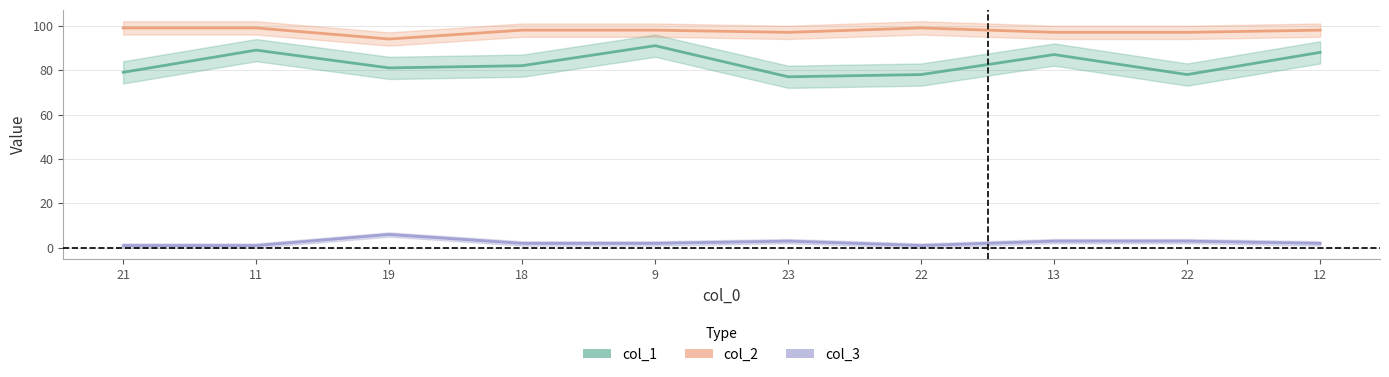

At which category does the chart reach its minimum across all series?

21